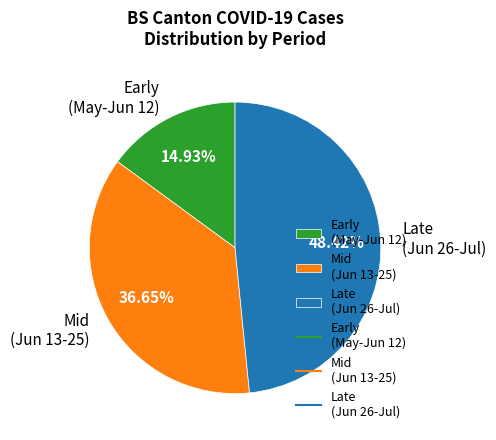

Combined, do Late (Jun 26-Jul) and Mid (Jun 13-25) account for over 50%?

Yes